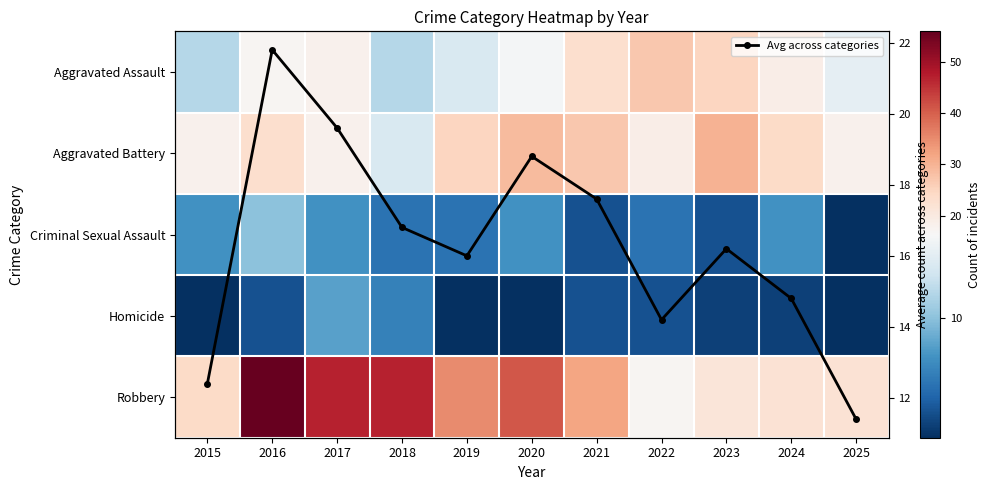

Is the value of Homicide at 2023 greater than the value of Aggravated Battery at 2025?

No